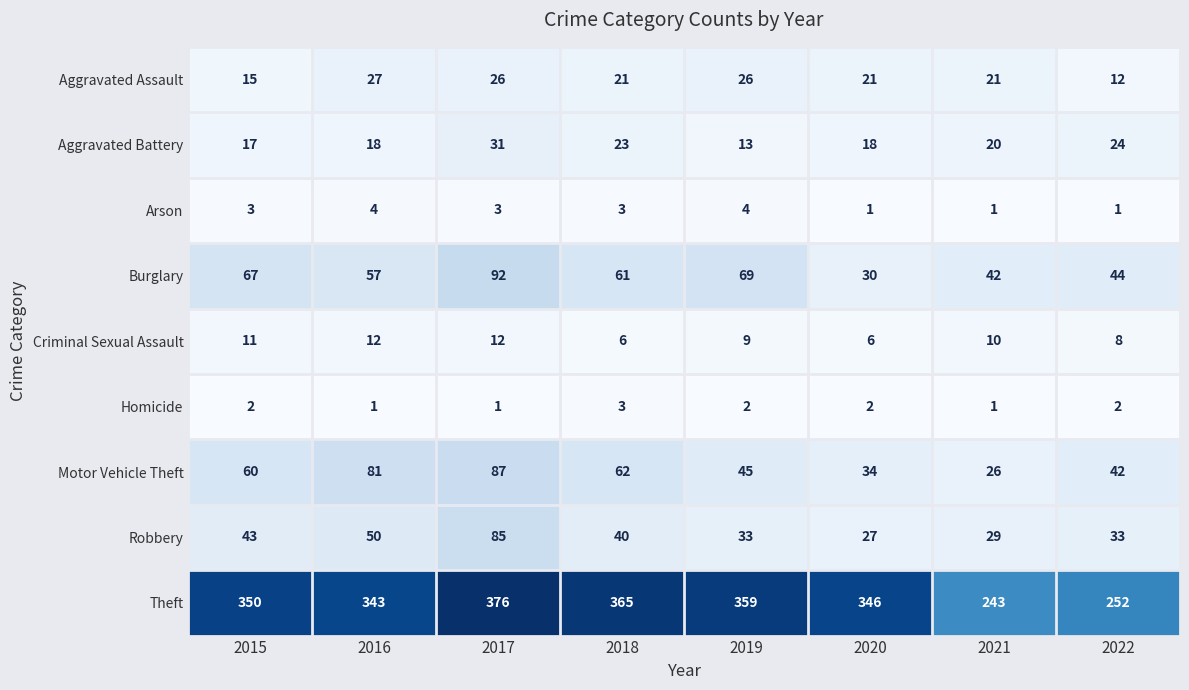

Is it true that Criminal Sexual Assault equals 8 at 2022?

True